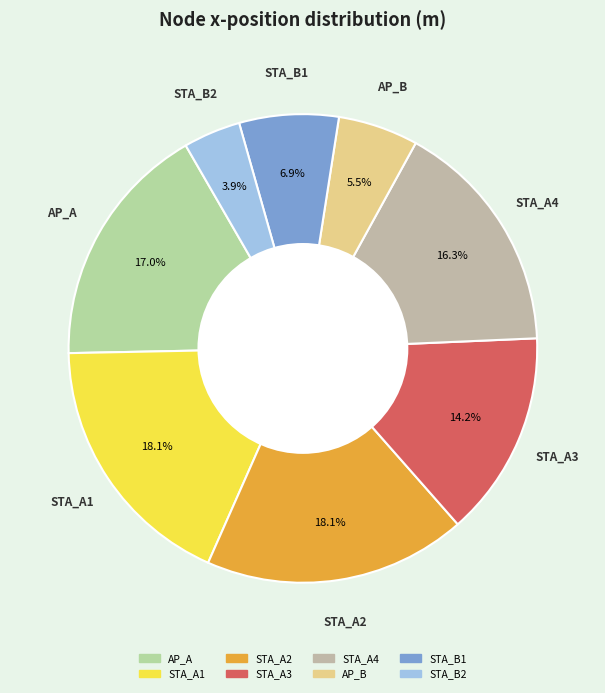

How many segments does this pie chart have?

8